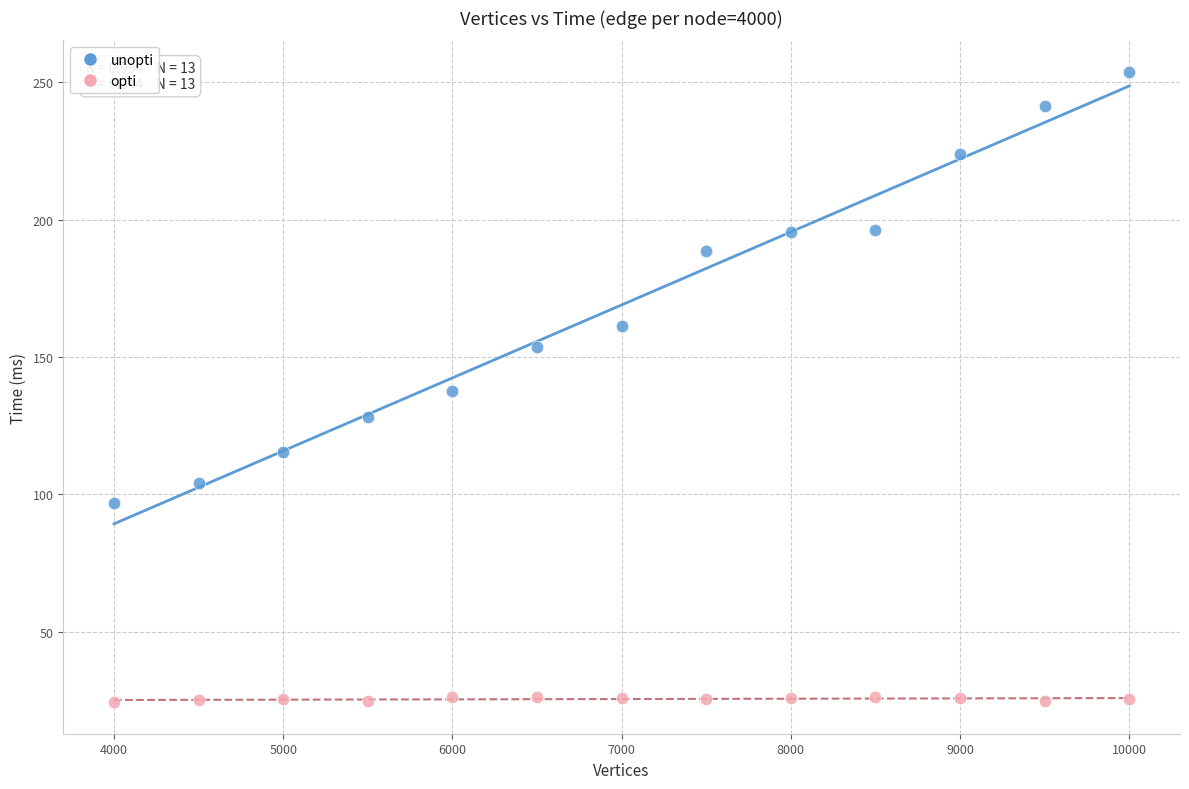

Which series contains the lowest Y value?

opti